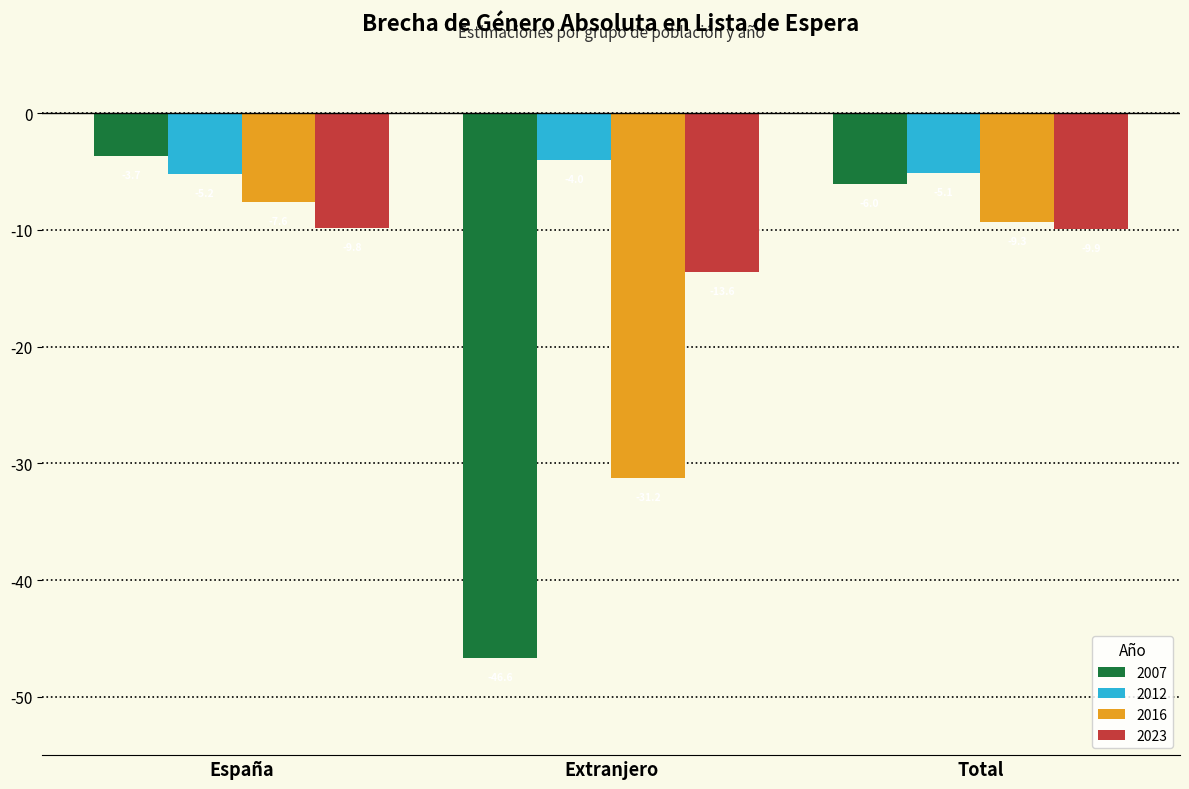

What is the total value across all series at Total?

-30.4